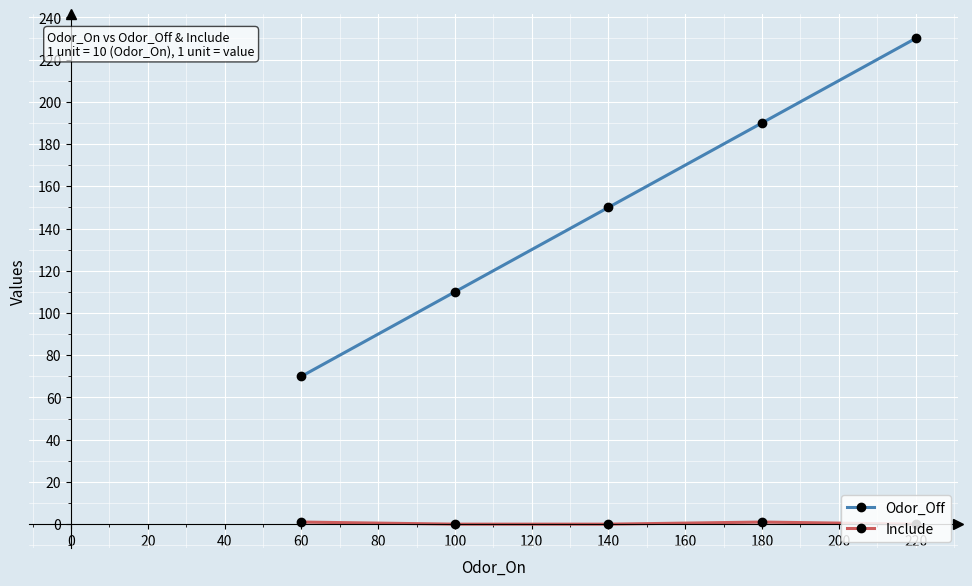

True or false: Odor_Off and Include intersect in this chart.

False